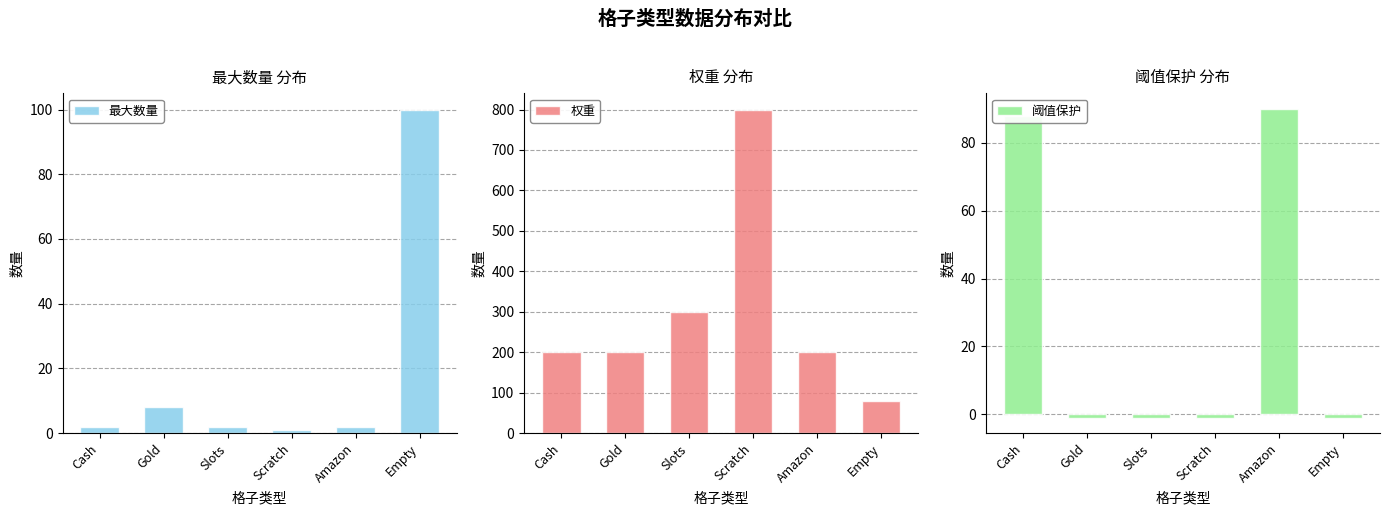

How many values in 阈值保护 are below zero?

4